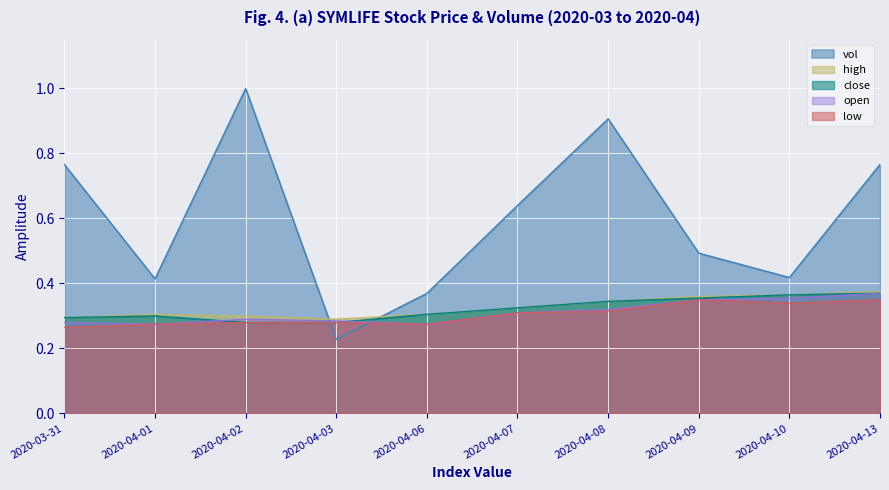

Which series has the largest total across all categories?

vol